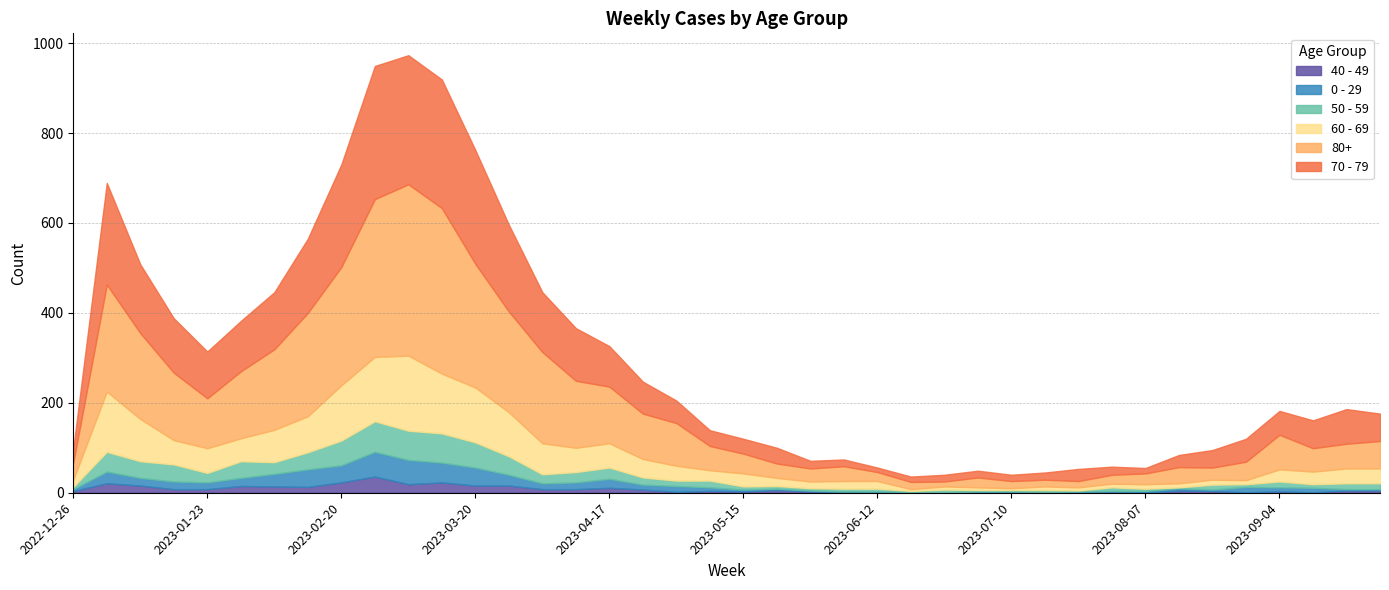

At 2023-08-21, list the series in order from largest to smallest.

70 - 79, 80+, 60 - 69, 50 - 59, 40 - 49, 0 - 29